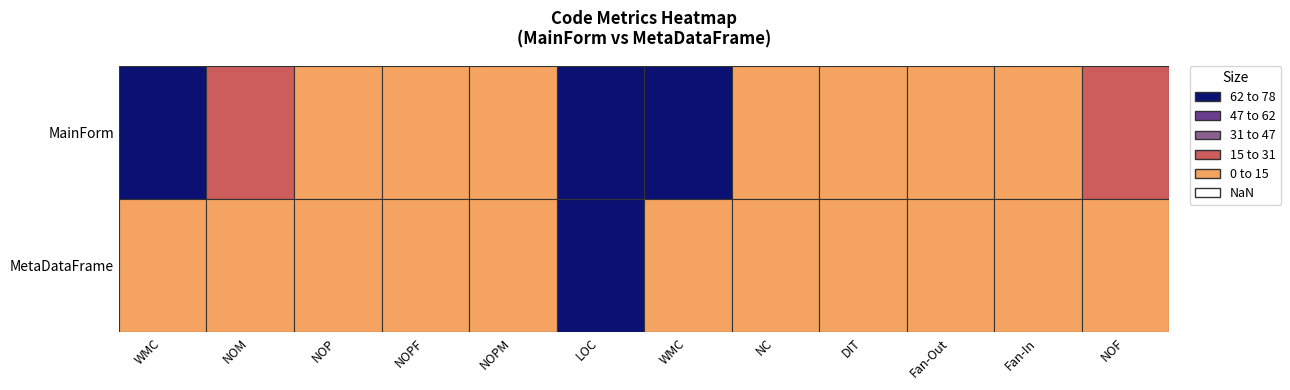

Is it true that MetaDataFrame equals 1 at 1?

False